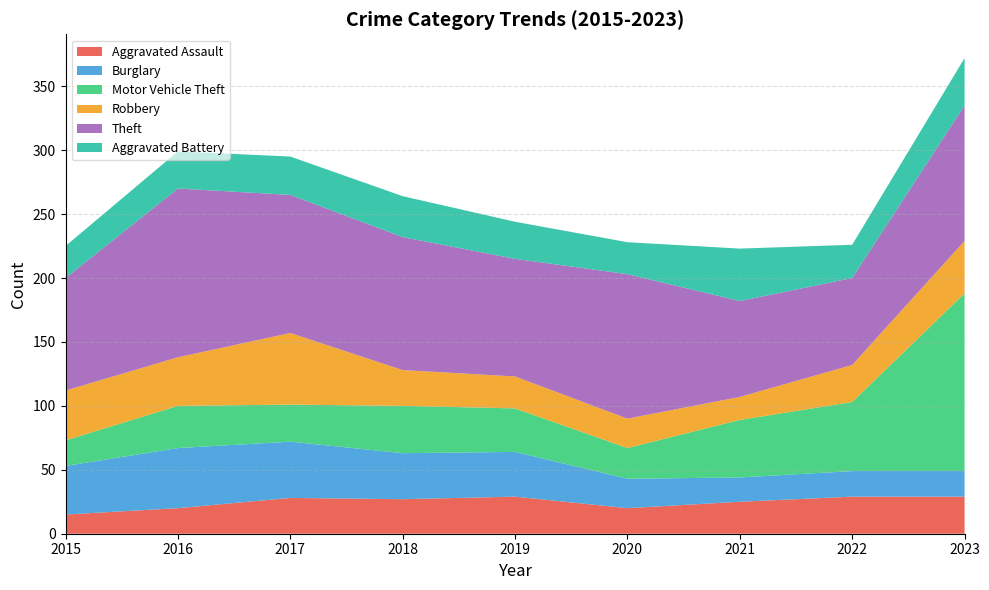

Reading left to right, transcribe all the data shown in this chart.

Aggravated Assault: 15	20	28	27	29	20	25	29	29
Burglary: 38	47	44	36	35	23	19	20	20
Motor Vehicle Theft: 20	33	29	37	34	24	45	54	139
Robbery: 39	38	56	28	25	23	18	29	41
Theft: 88	132	108	104	92	113	75	68	106
Aggravated Battery: 25	29	30	32	29	25	41	26	37